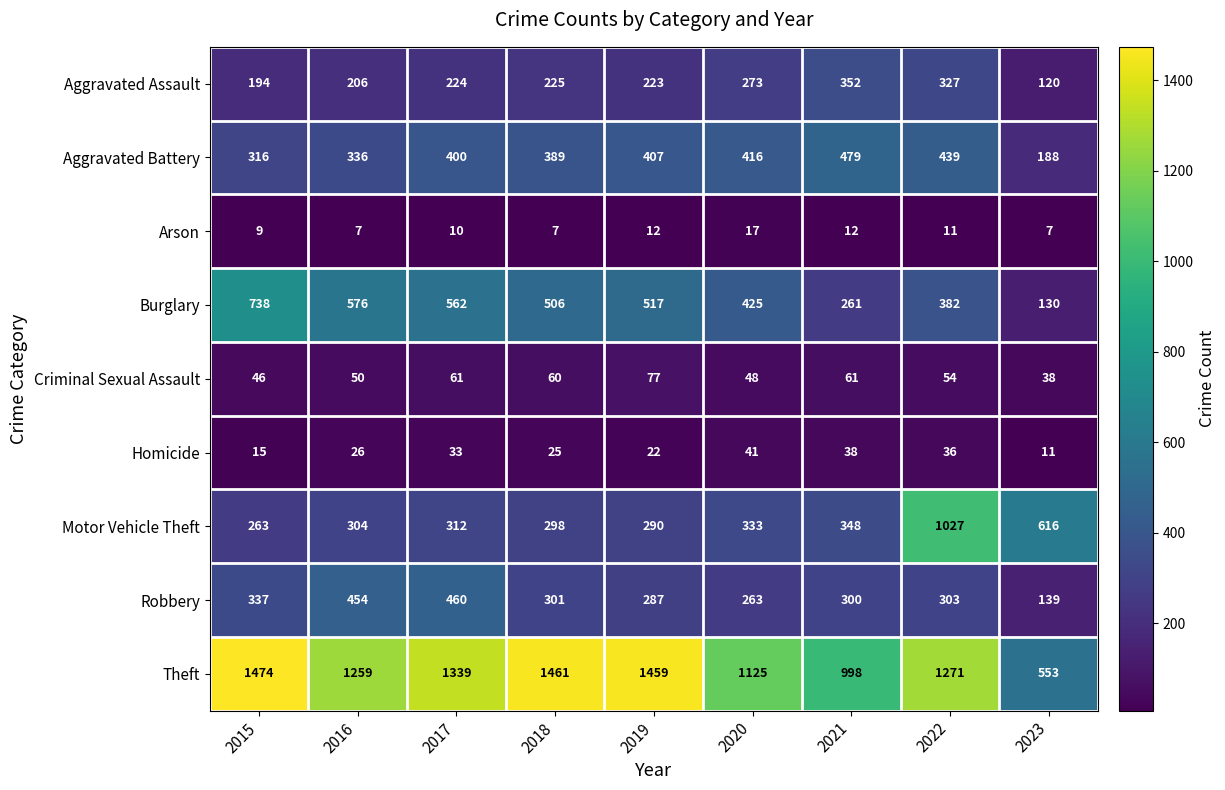

What is the approximate value of Criminal Sexual Assault at 2017, to the nearest 10?

60